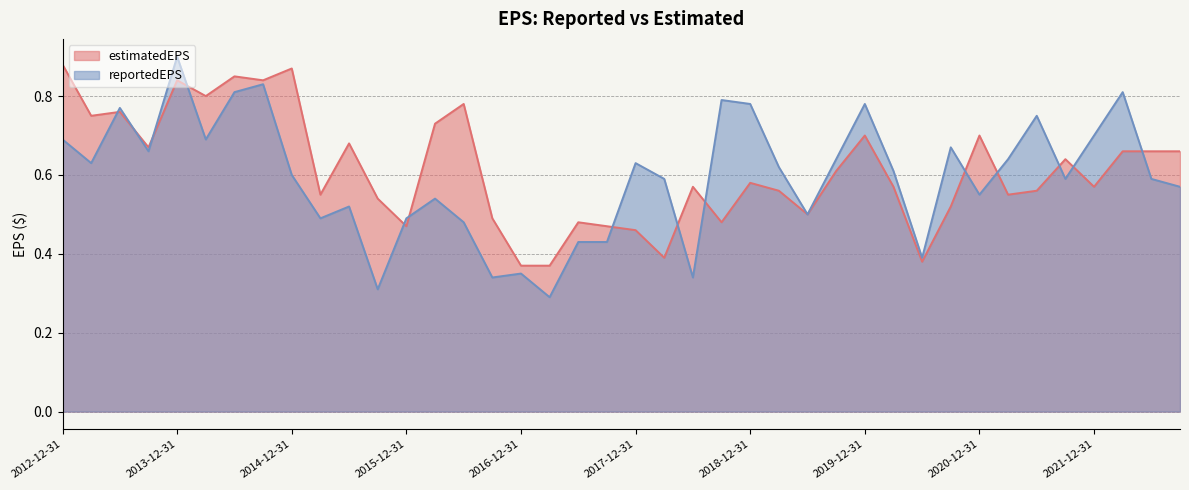

What is the label of the 35th point from the right?

2014-03-31